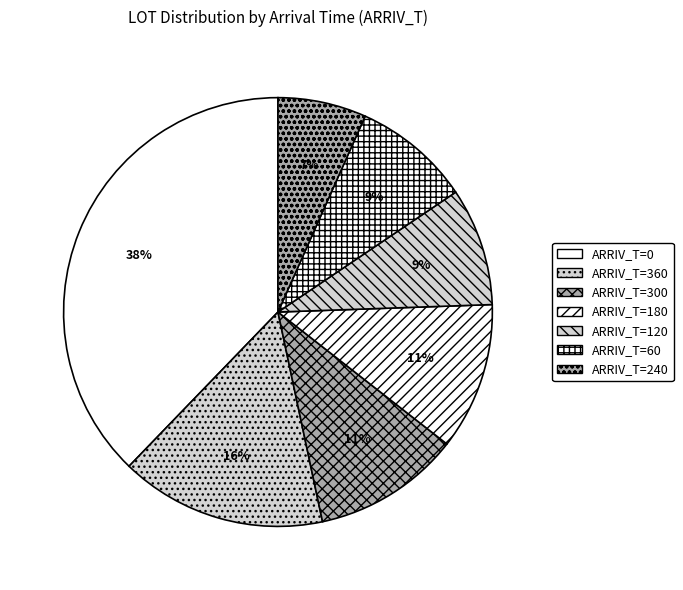

How many slices are in this pie chart?

7